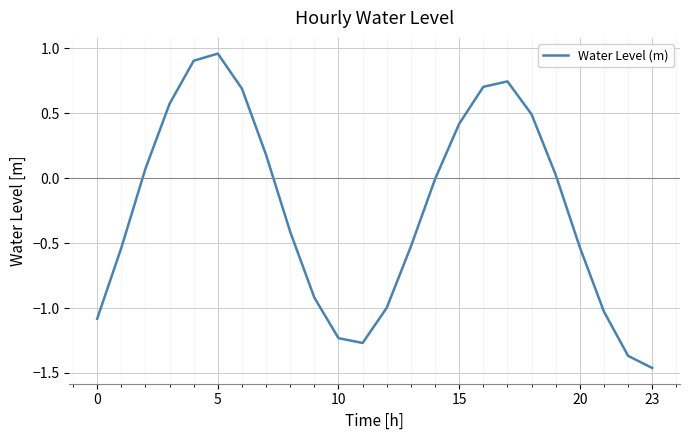

What is the difference between the maximum and minimum values?

2.4